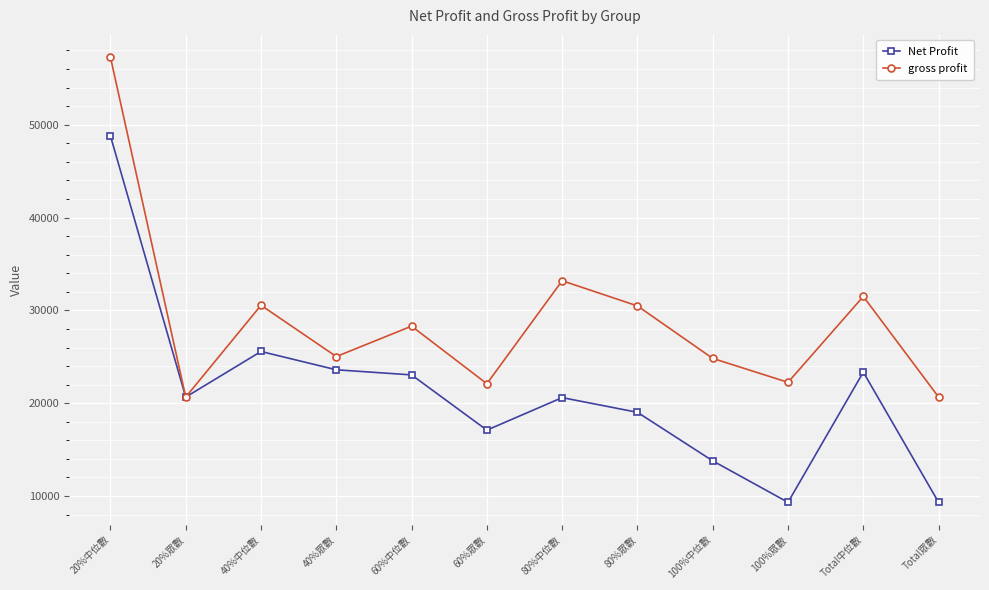

Does the chart have visible grid lines?

Yes